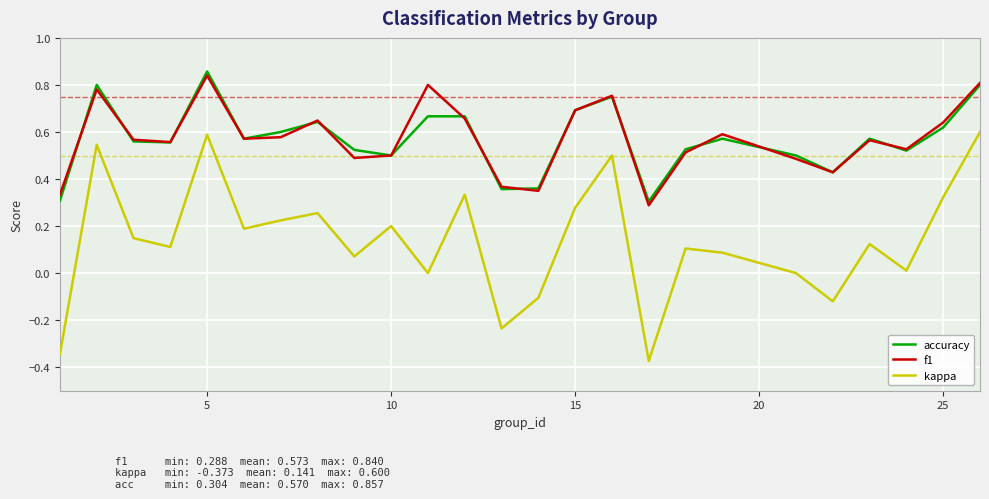

Which series has the largest range (max minus min)?

kappa